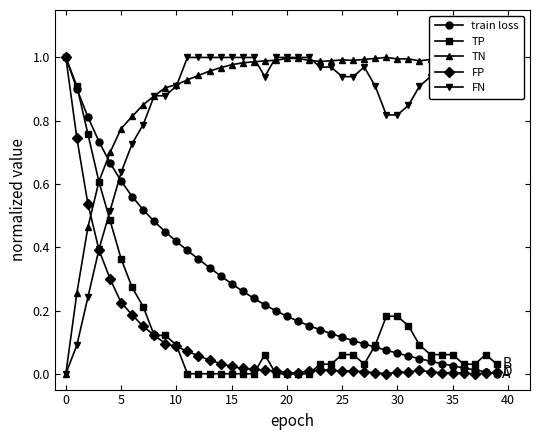

Which series has the largest total across all categories?

TN